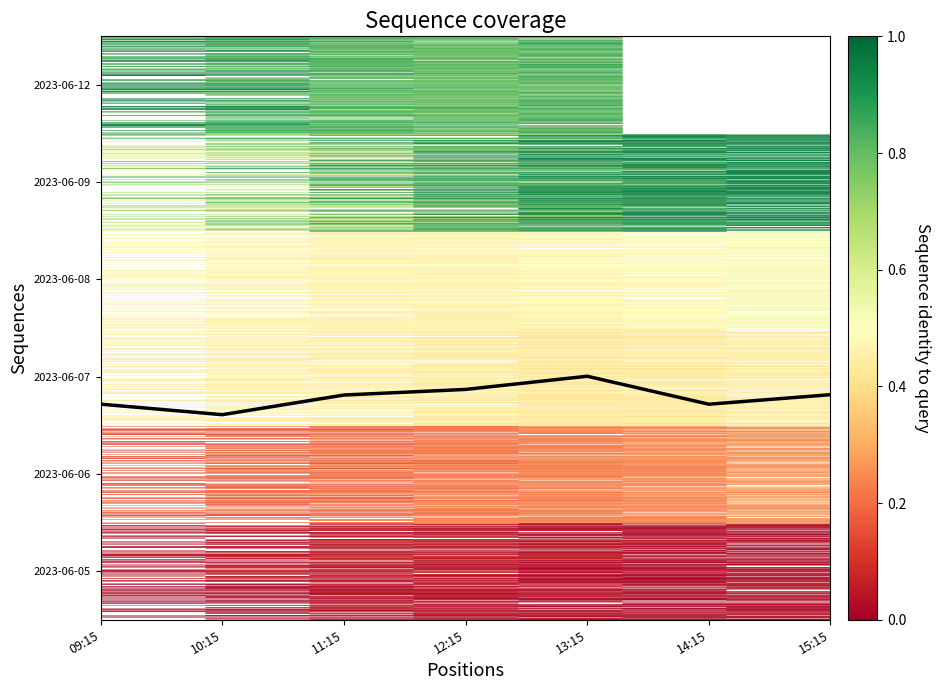

Between 11:15 and 15:15, which is larger?

15:15